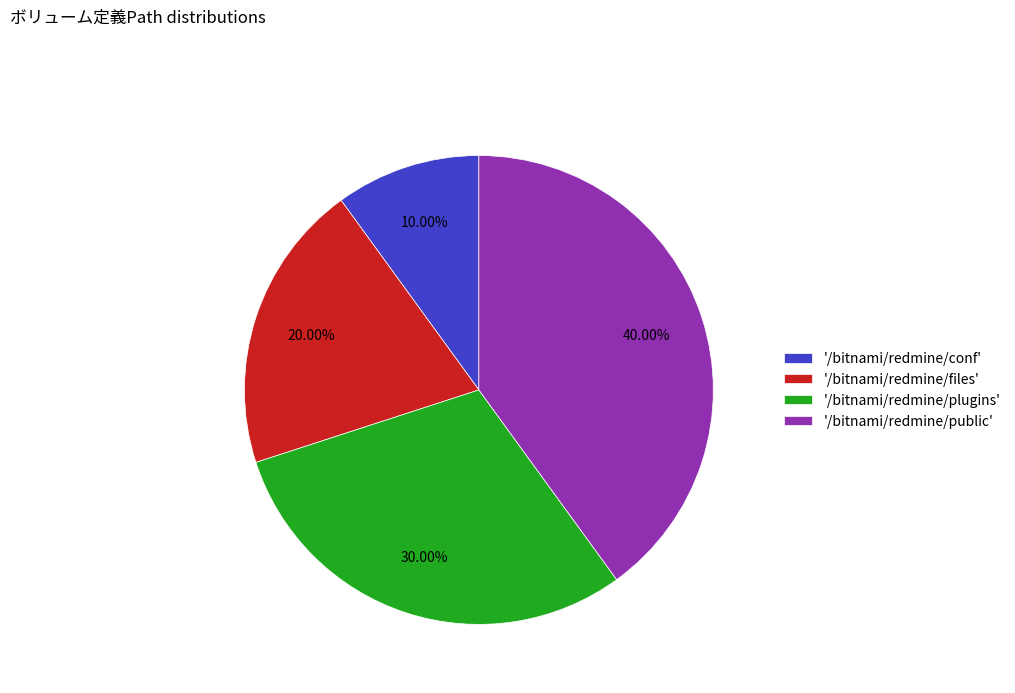

Which category has the smallest portion of the pie?

'/bitnami/redmine/conf'